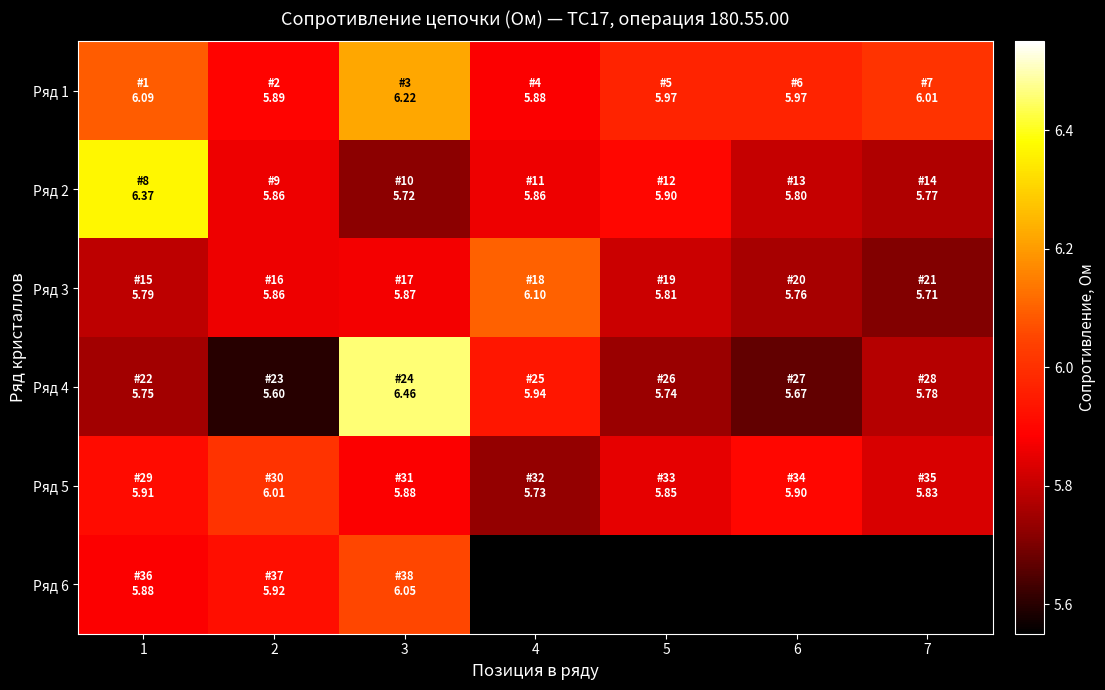

Which label corresponds to the largest value in the chart?

3